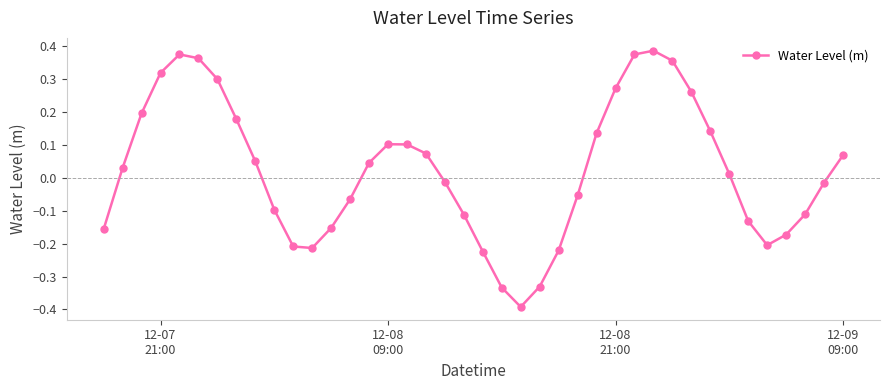

Is this an area chart (filled region under the line)?

No